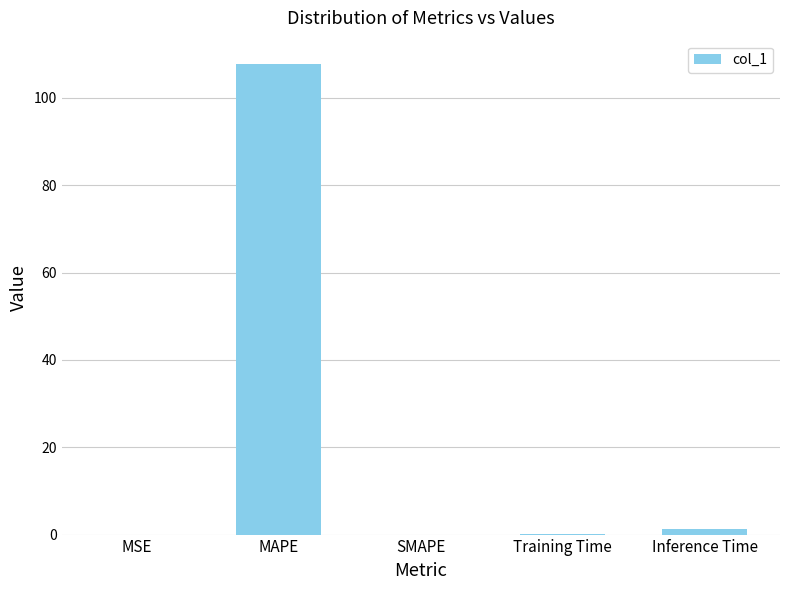

How many distinct data groups are displayed?

1